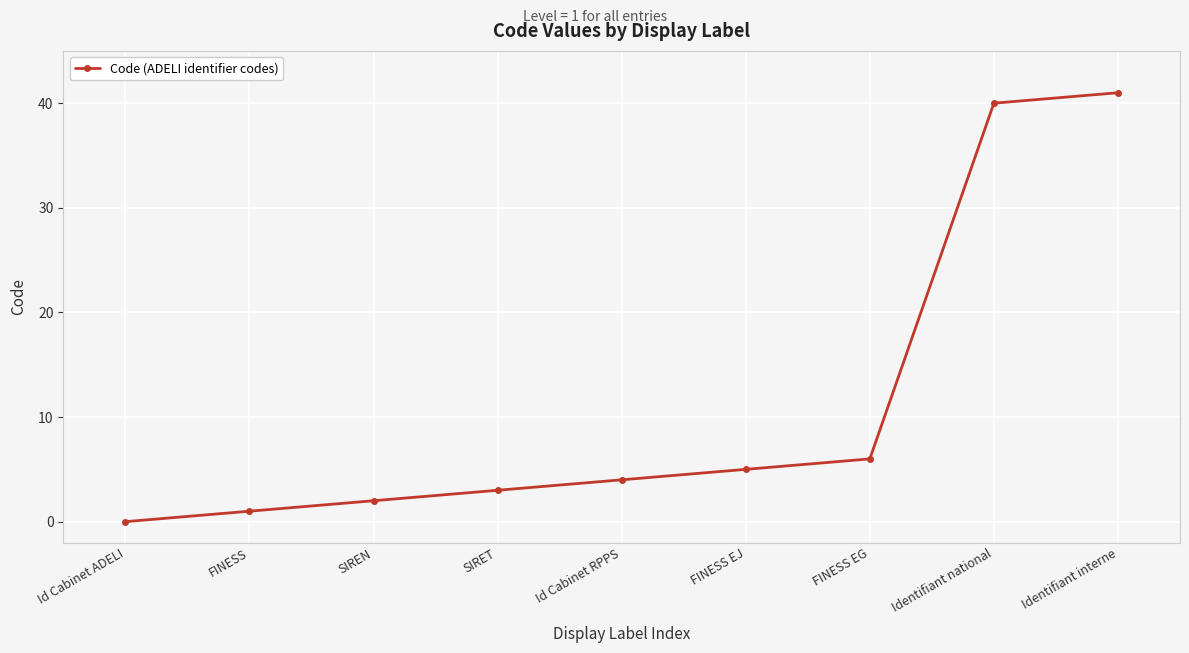

What is the average value?

11